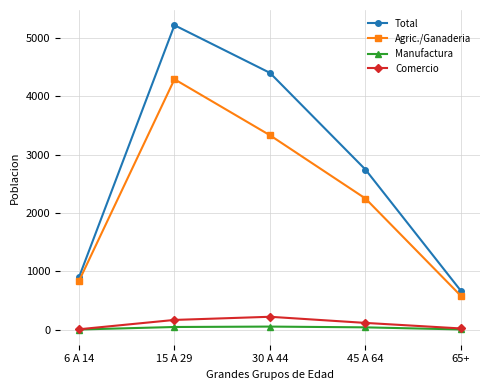

Which series changed the most between 15 A 29 and 65+?

Total